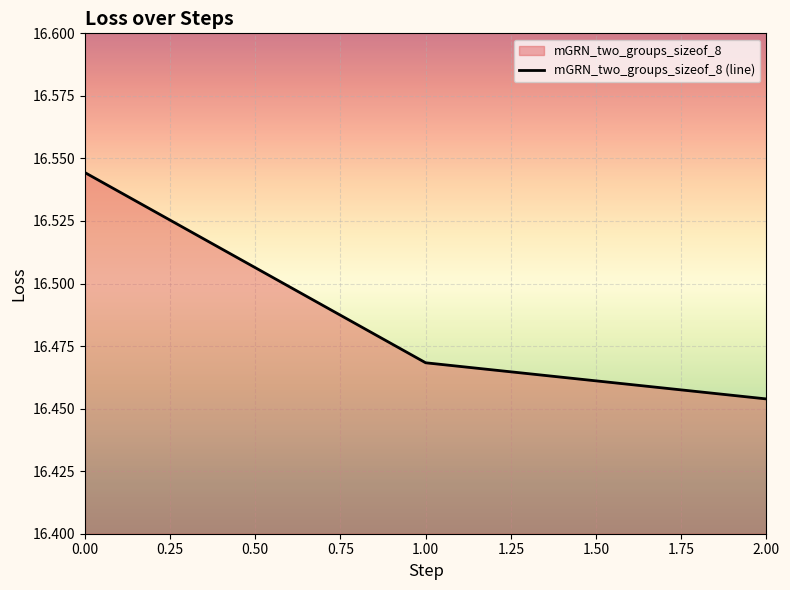

The chart shows a value of 7.6 at 1.00. True or false?

False